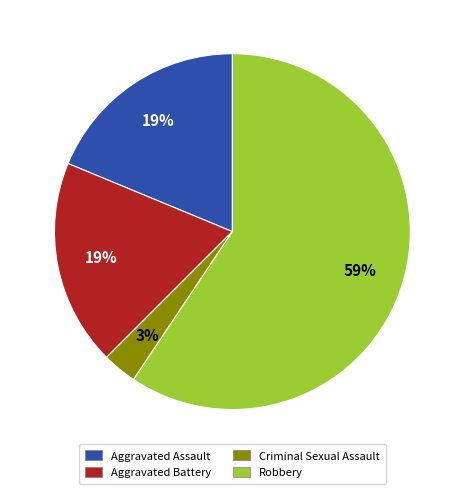

What percentage is the Aggravated Battery slice, to the nearest percent?

19%